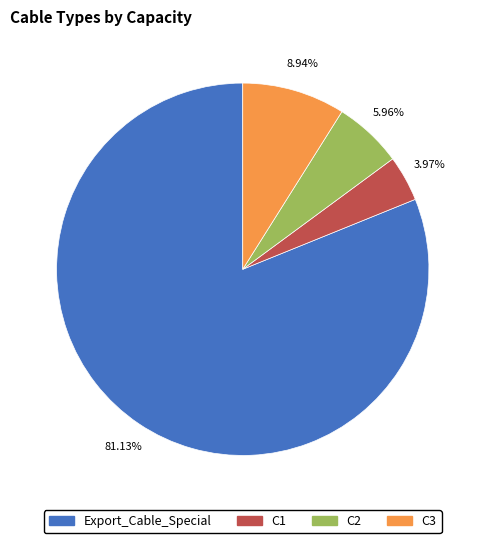

What percentage is the C3 slice, to the nearest percent?

9%